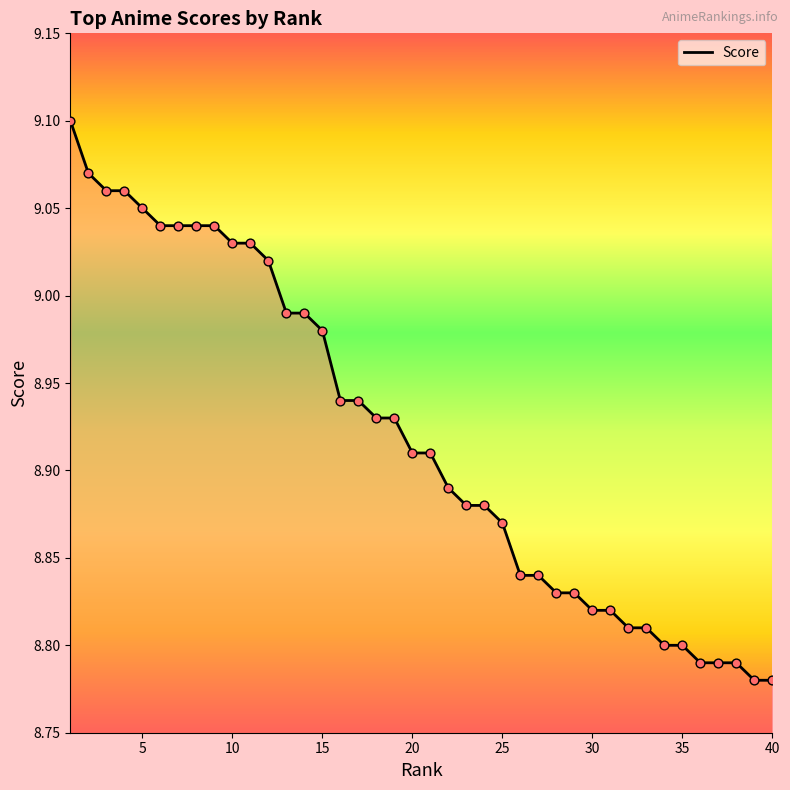

What is the difference between the maximum and minimum values?

0.3